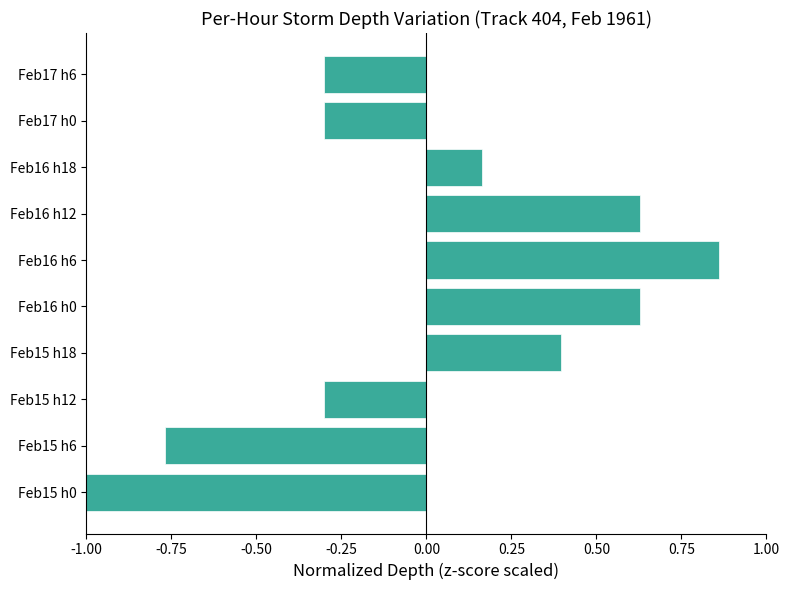

The value at Feb17 h6 is -0.3. True or false?

True